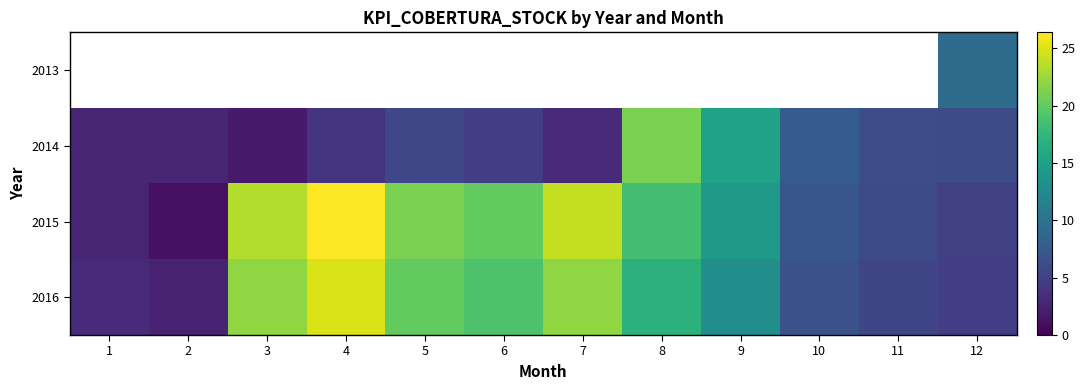

What is the average value of the 2015 series?

14.1